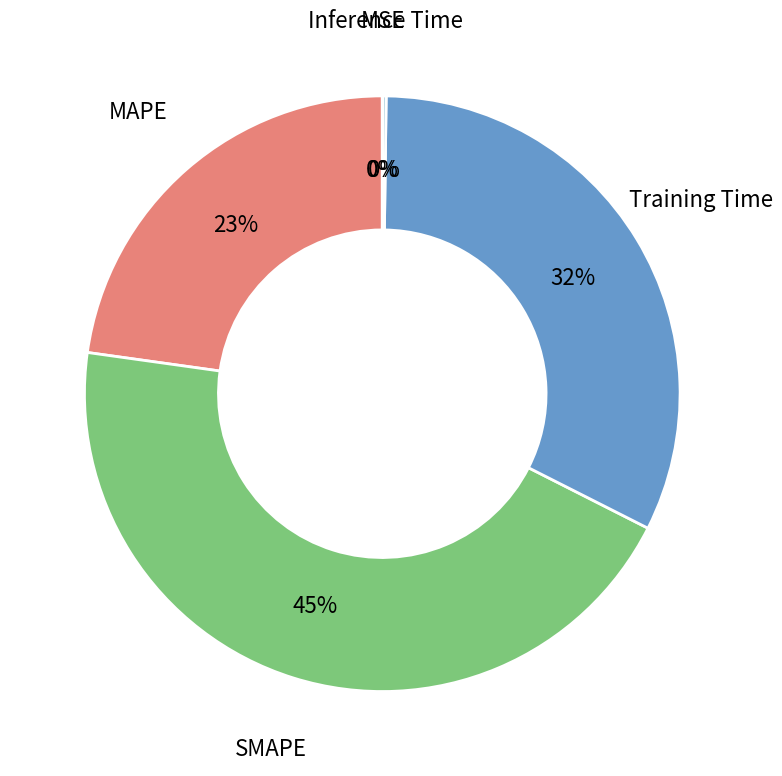

Does any single category account for the majority?

No